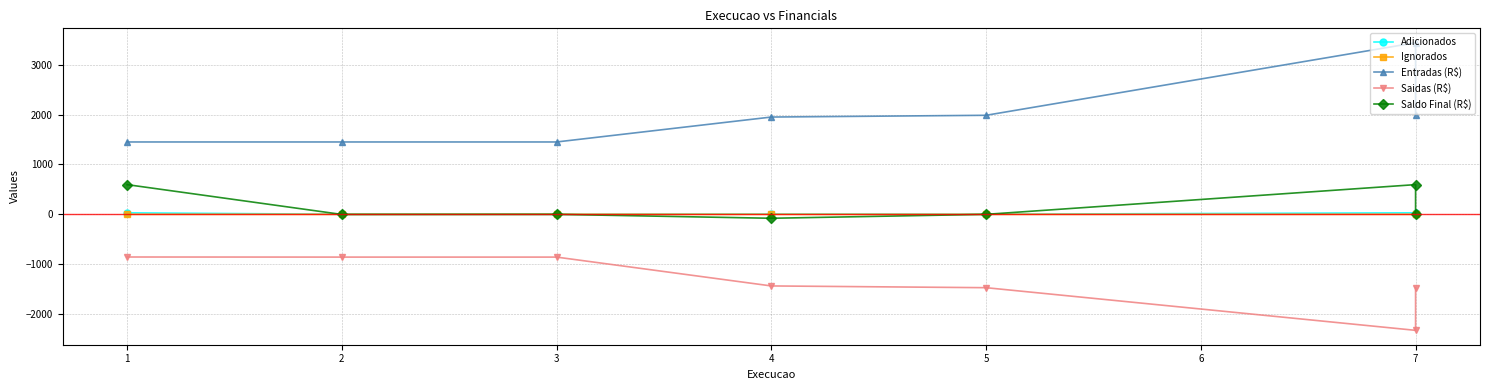

How many data points in Entradas (R$) are above 1951?

4